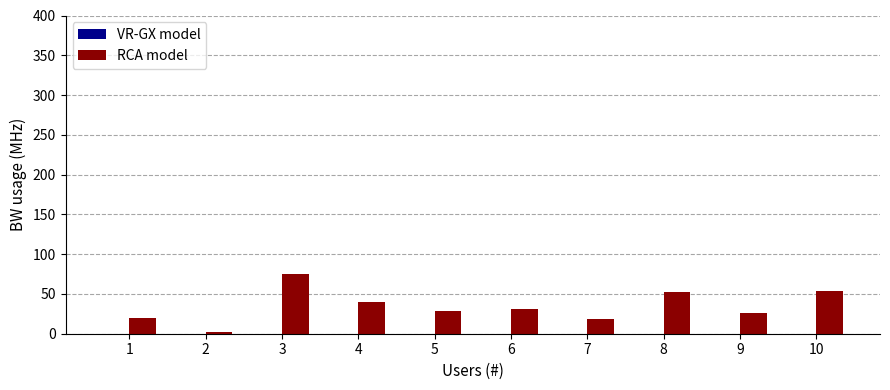

Which series has the largest total across all categories?

RCA model